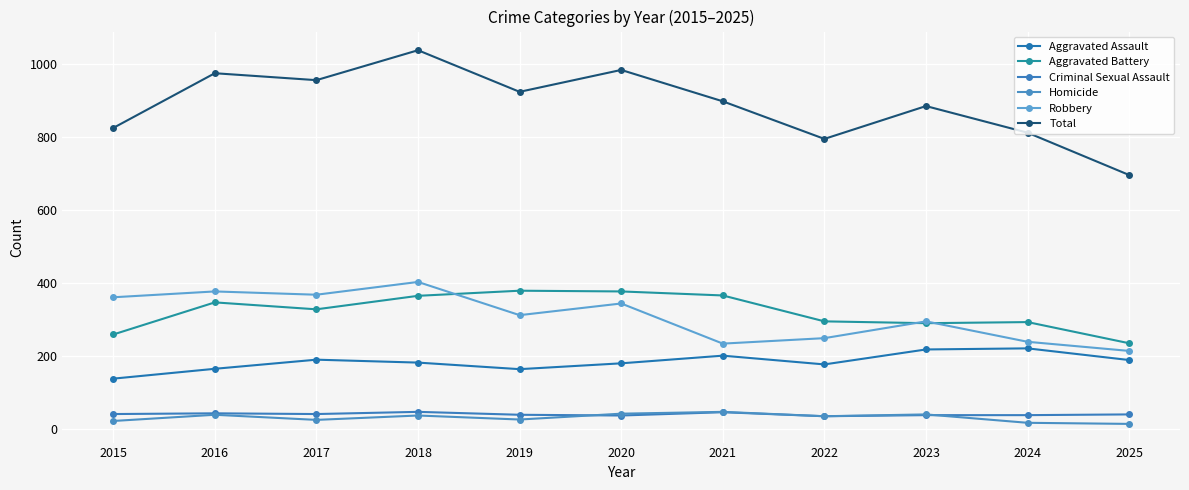

What is the difference between the maximum and minimum values in the Aggravated Battery series?

144